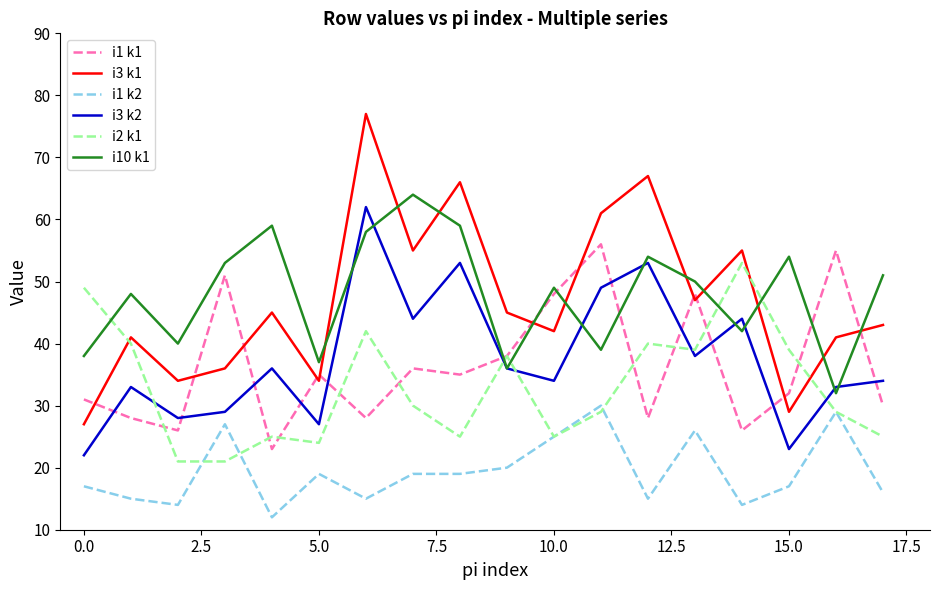

What is the highest value of the i3 k2 series?

62